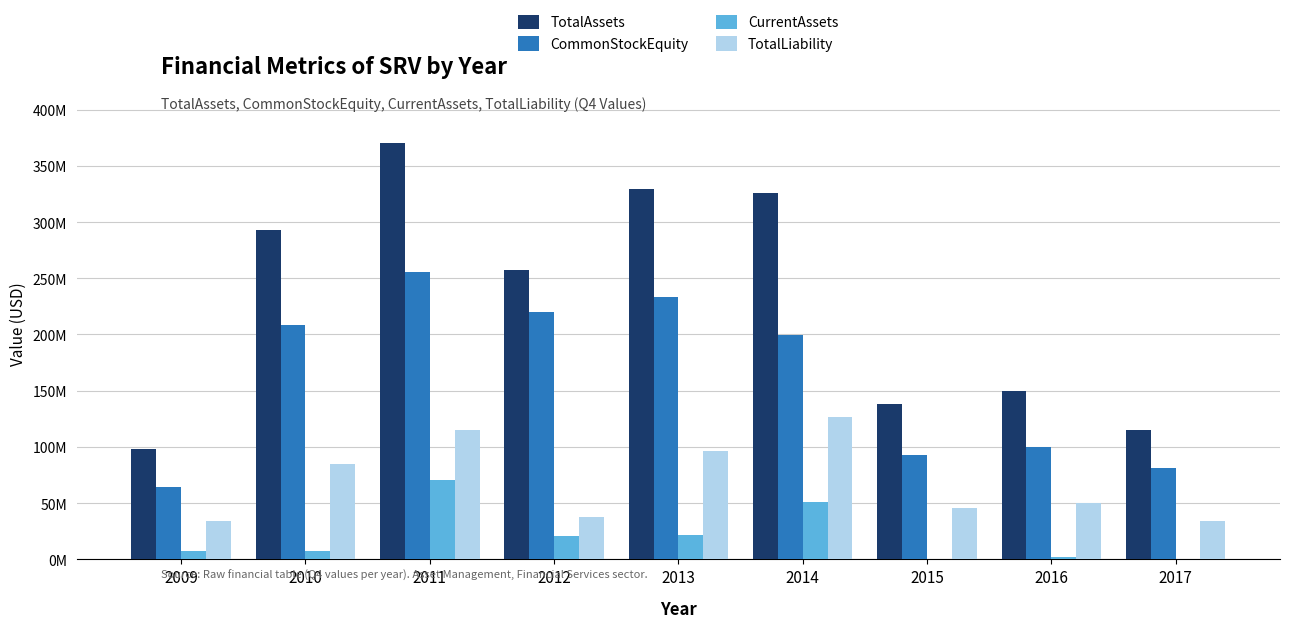

At which category is the sum across all series the highest?

2011